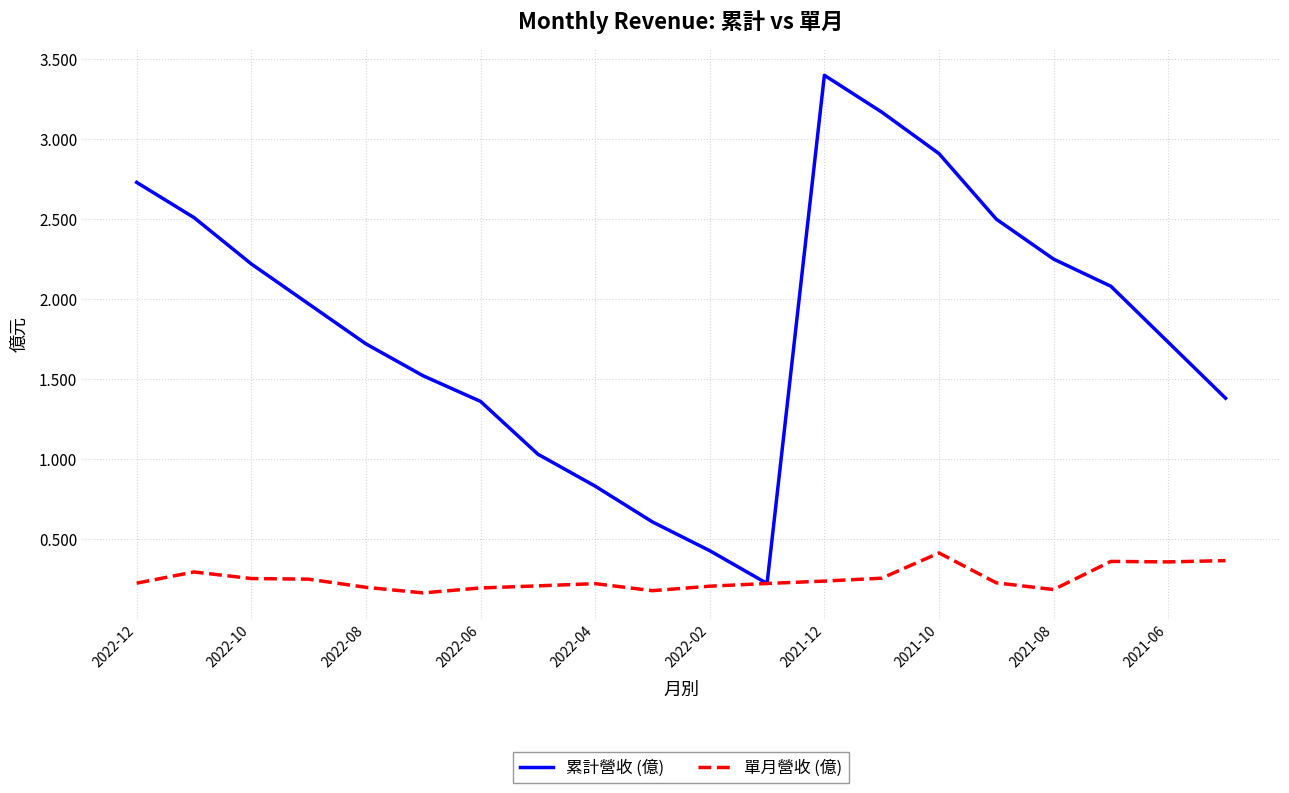

Which series has the widest spread of values?

累計營收 (億)